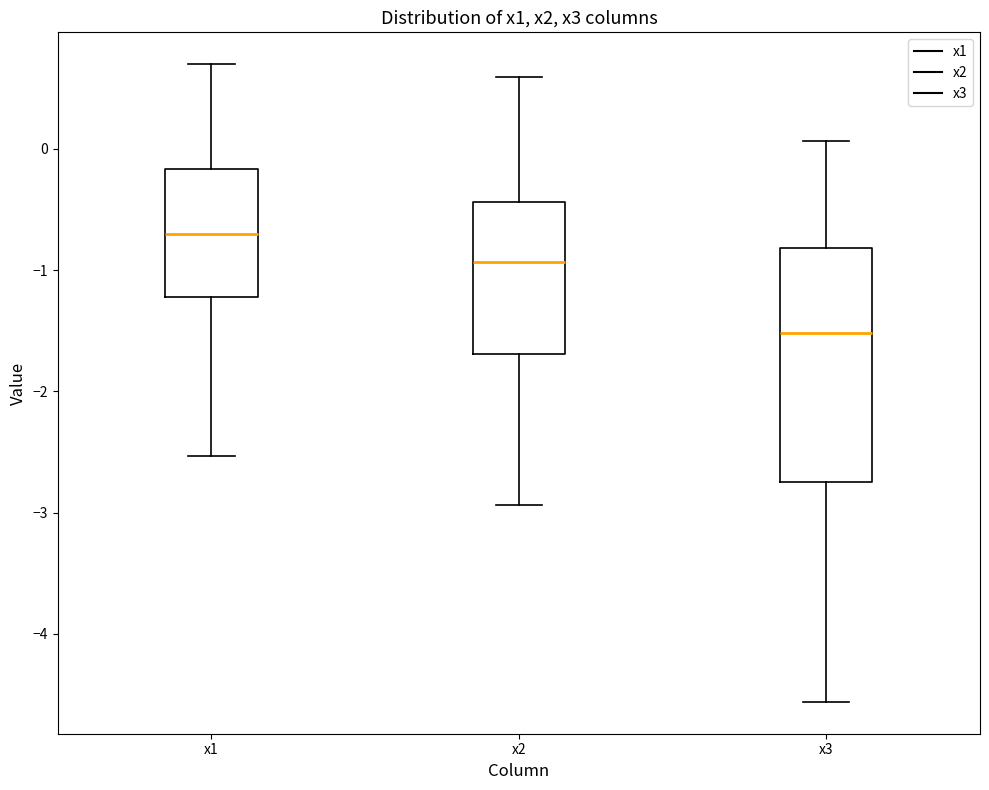

Which box has the highest median line?

x1